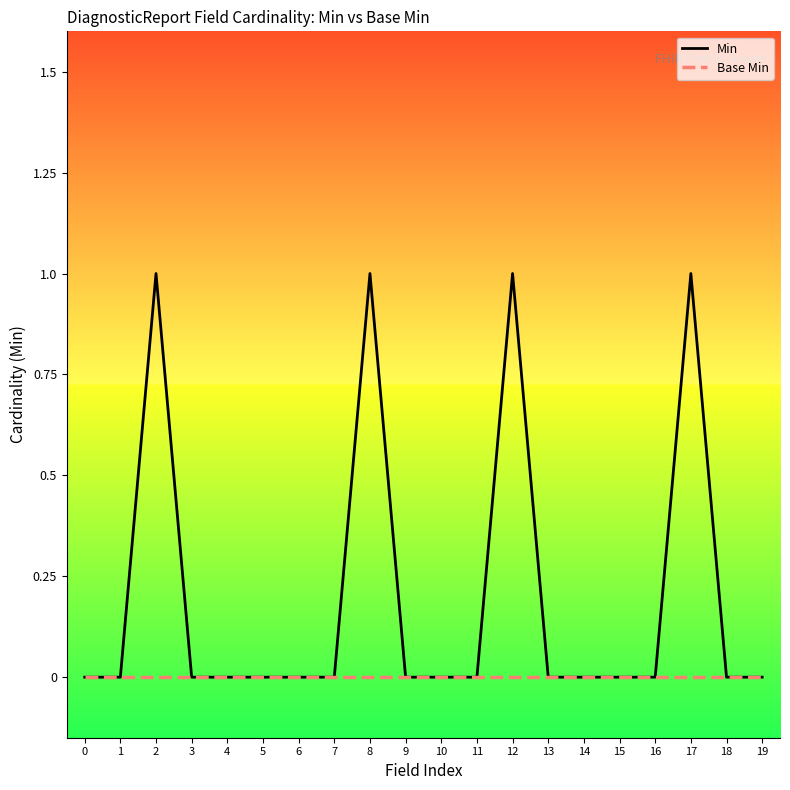

What is the sum of all Min values?

4